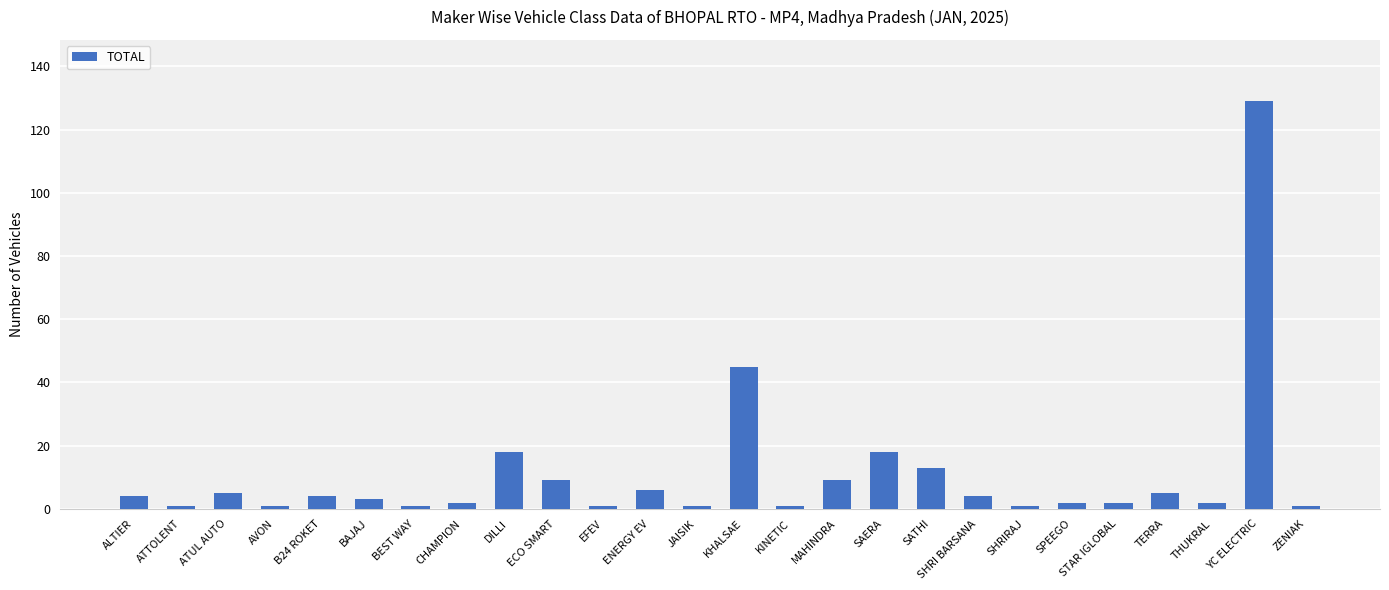

What is the minimum value shown in the chart?

1